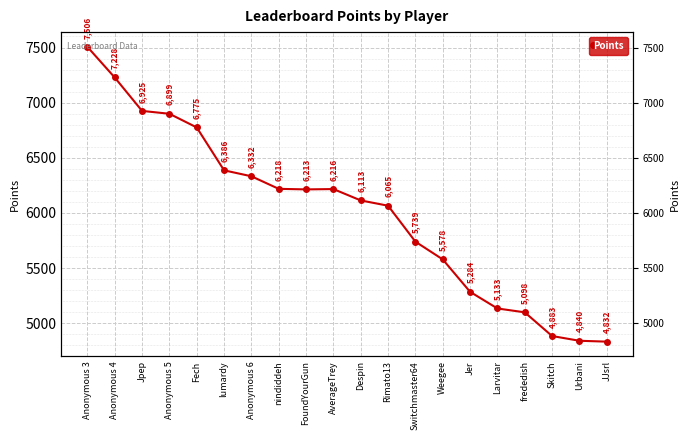

How many interior local peaks (higher than both neighbors) does the data have?

1